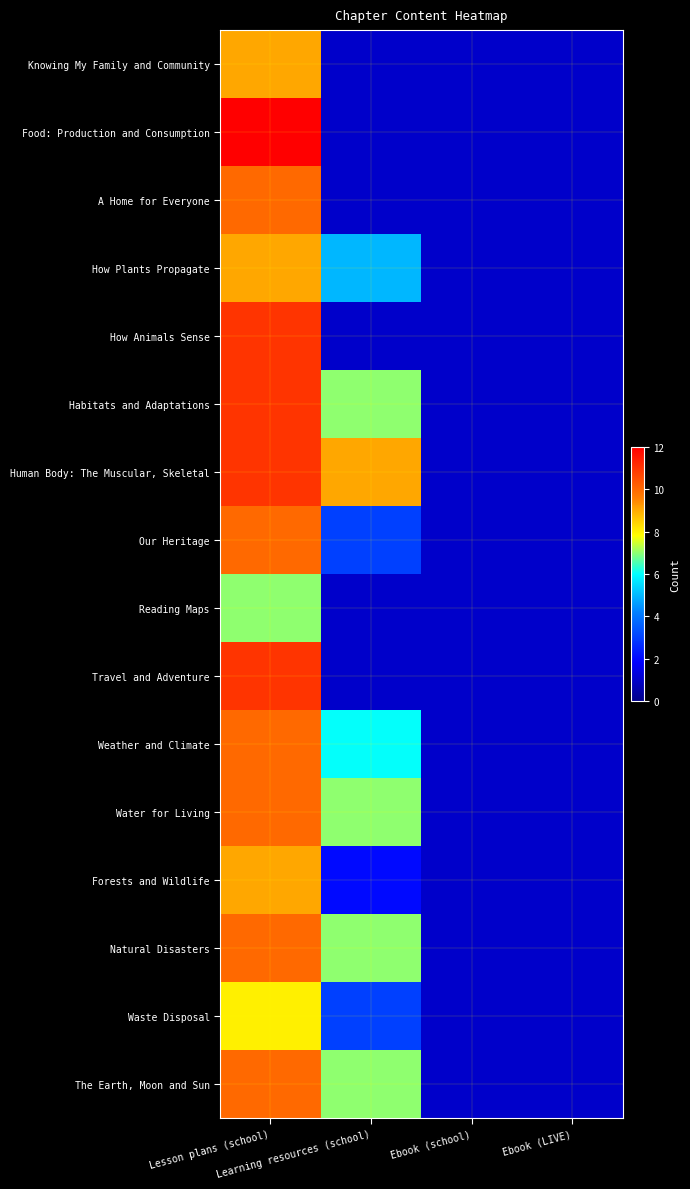

Which has a higher value, Ebook (school) or Ebook (LIVE)?

Ebook (school)